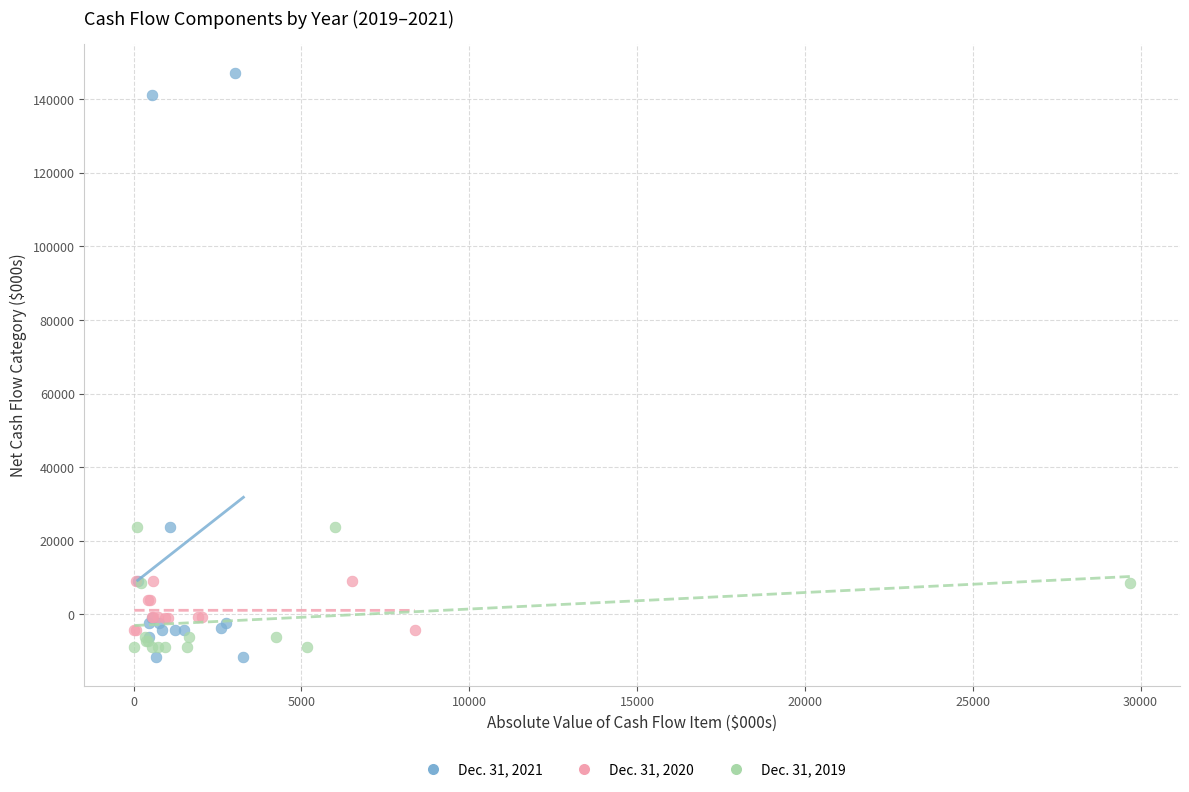

Which series has the largest Y range (max minus min)?

Dec. 31, 2021